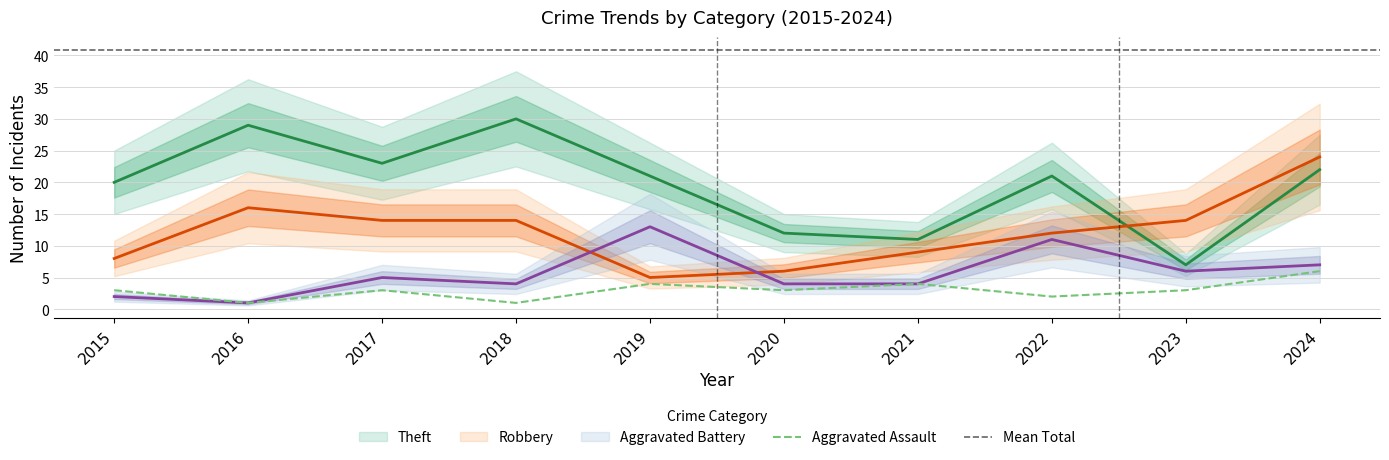

True or false: Aggravated Battery and Aggravated Assault cross at least once.

False